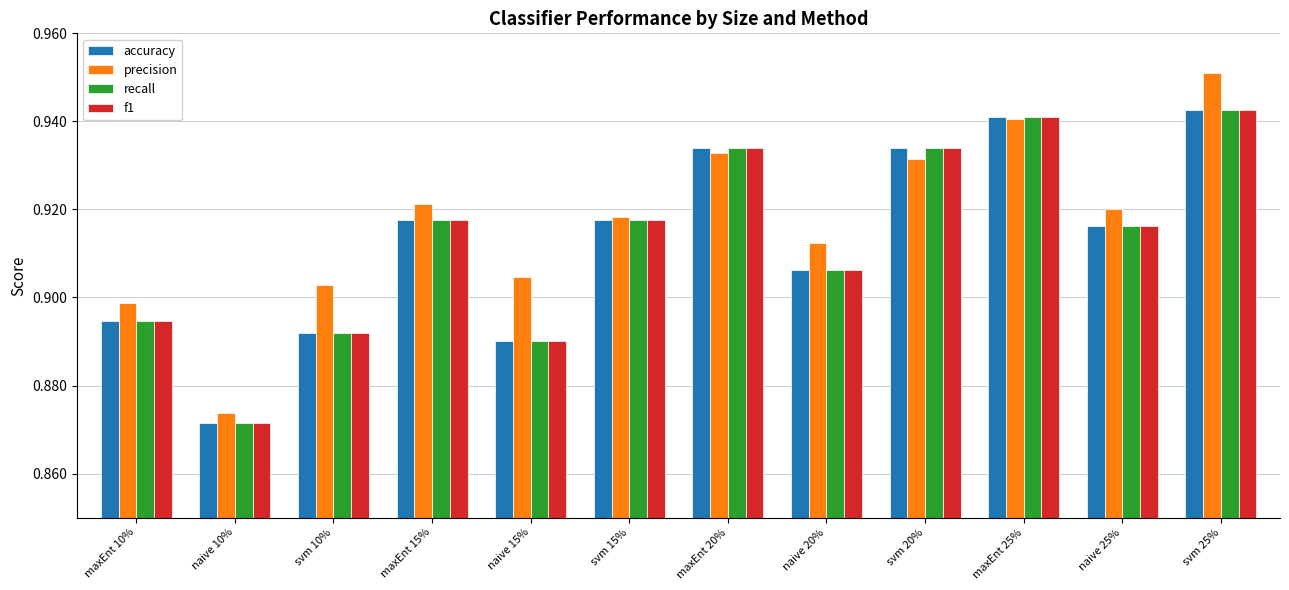

Which category has the lowest value in the f1 series?

naive 10%